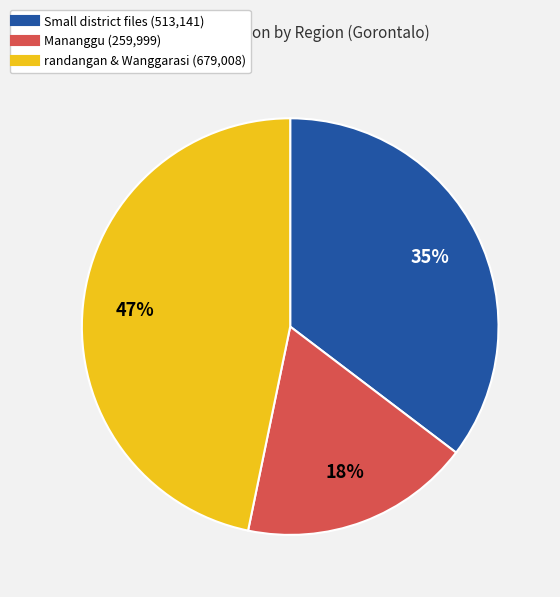

To the nearest percent, what is the difference between the largest and smallest slice percentages?

29%